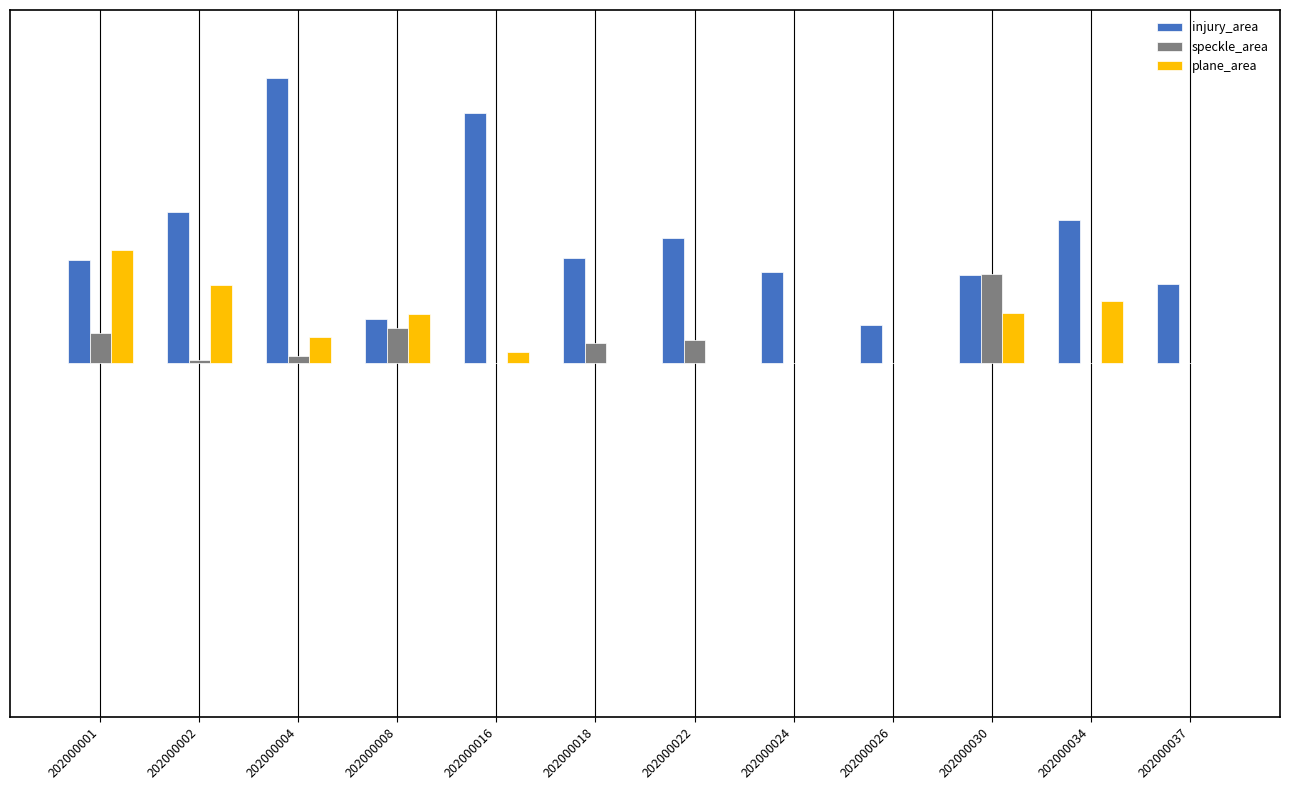

How many plane_area values are between 0 and 1?

12